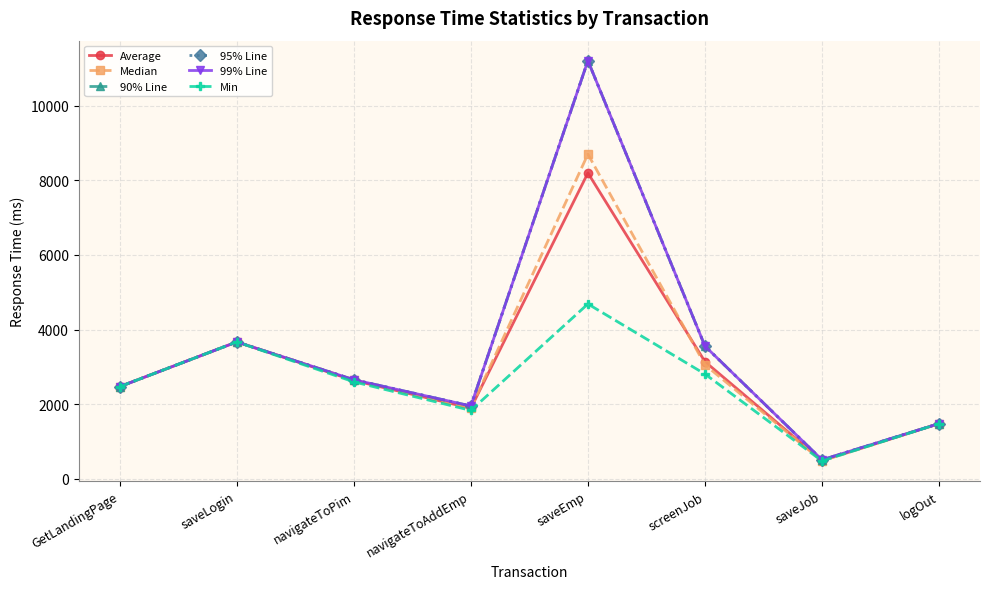

Is this an area chart (filled region under the line)?

No